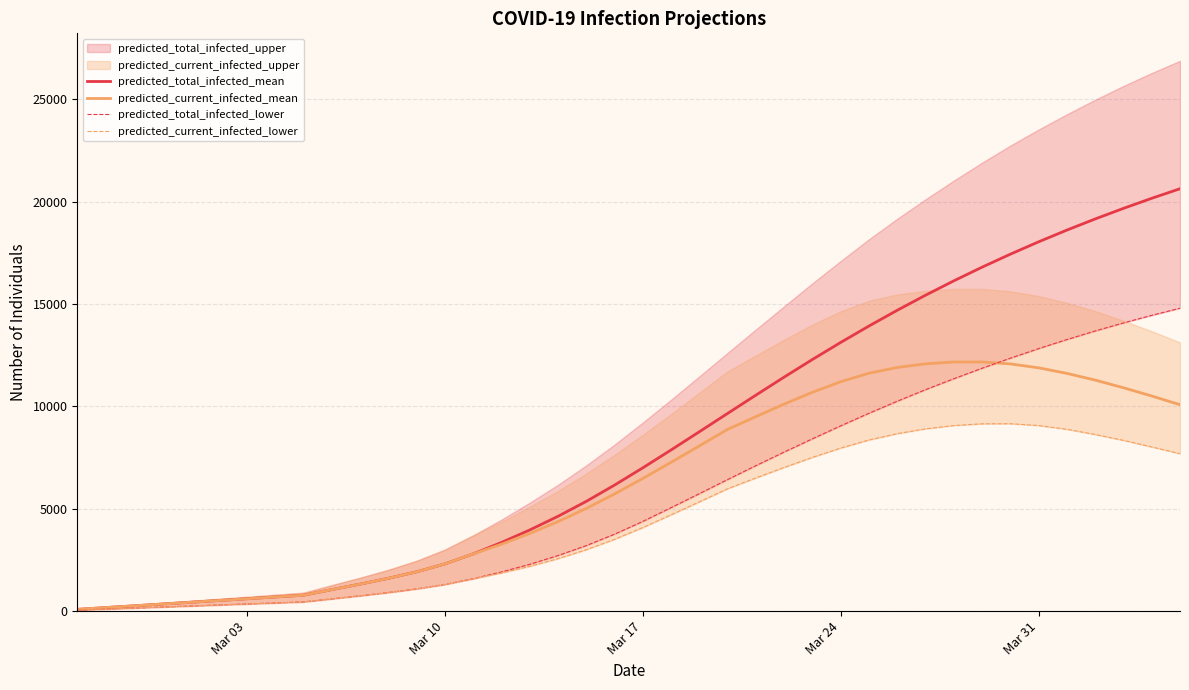

The predicted_total_infected_mean series shows 13129 at Mar 24. True or false?

True